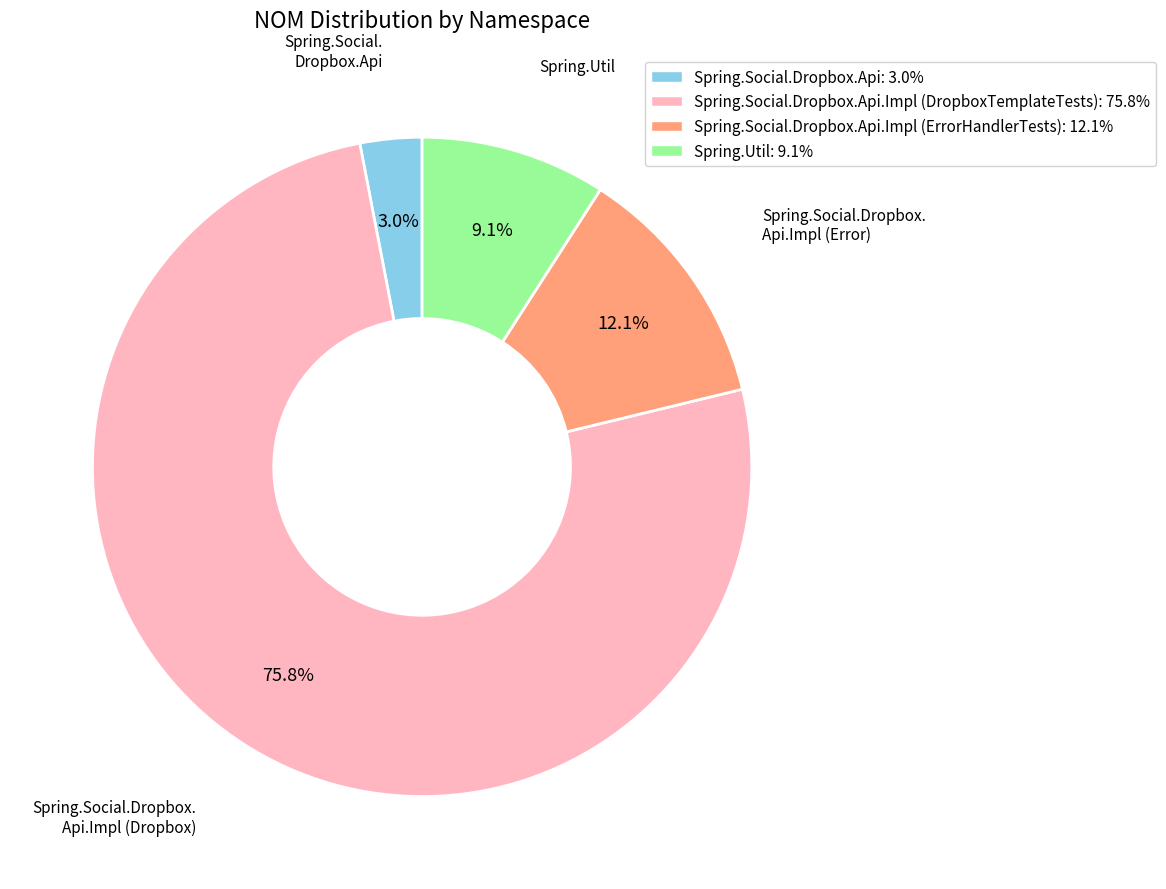

Is there a majority slice in this chart?

Yes